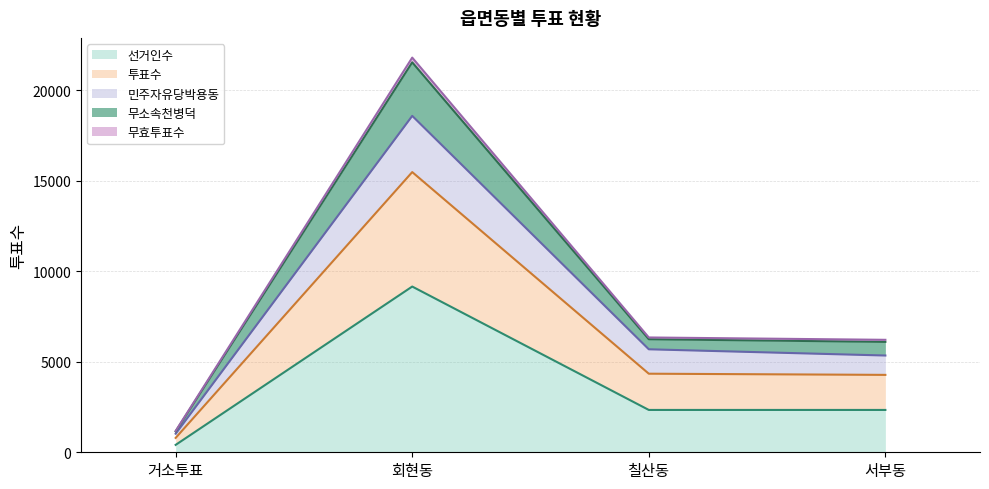

Which category has the lowest value in the 선거인수 series?

거소투표